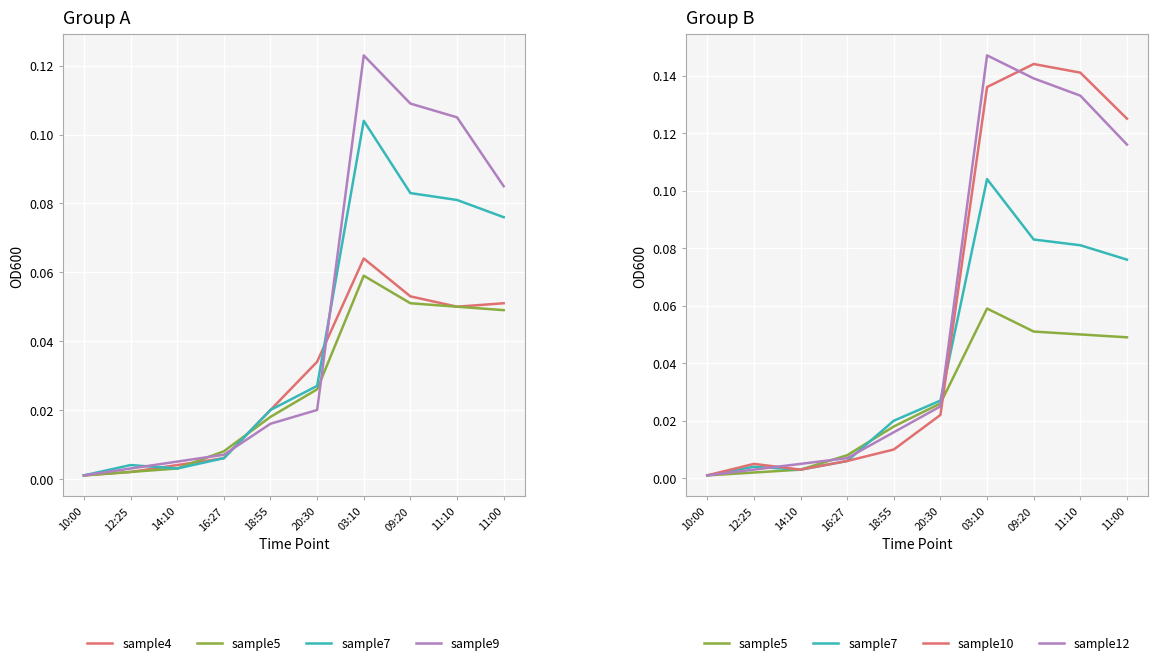

What position from the right is 03:10?

4